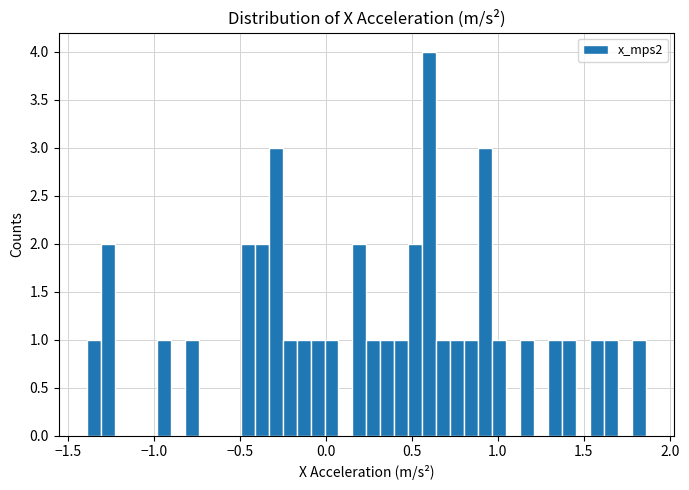

Read against the x-axis, roughly where is the centre of the tallest bar?

0.60